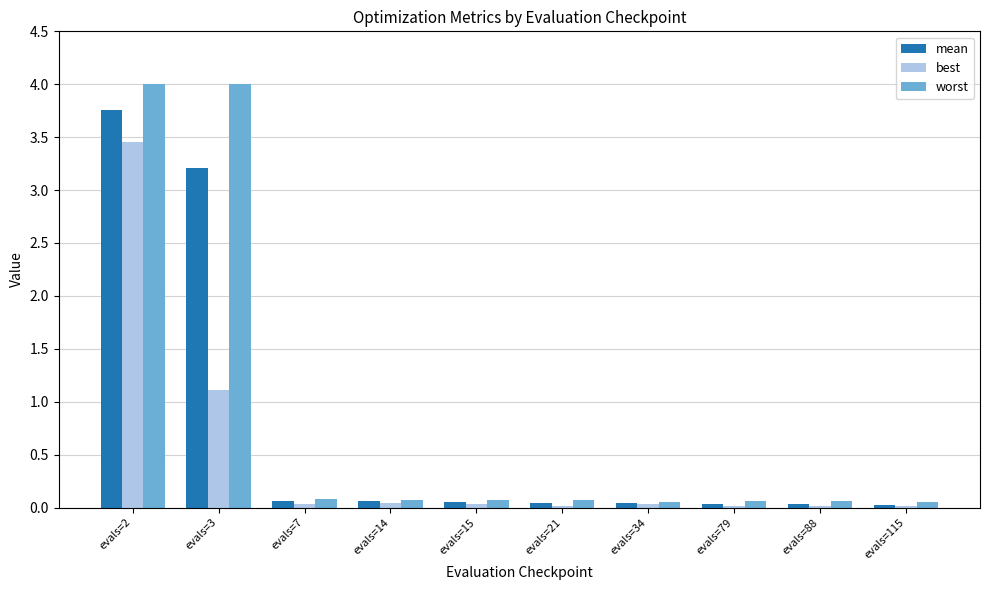

What is the total value across all series at evals=14?

0.2